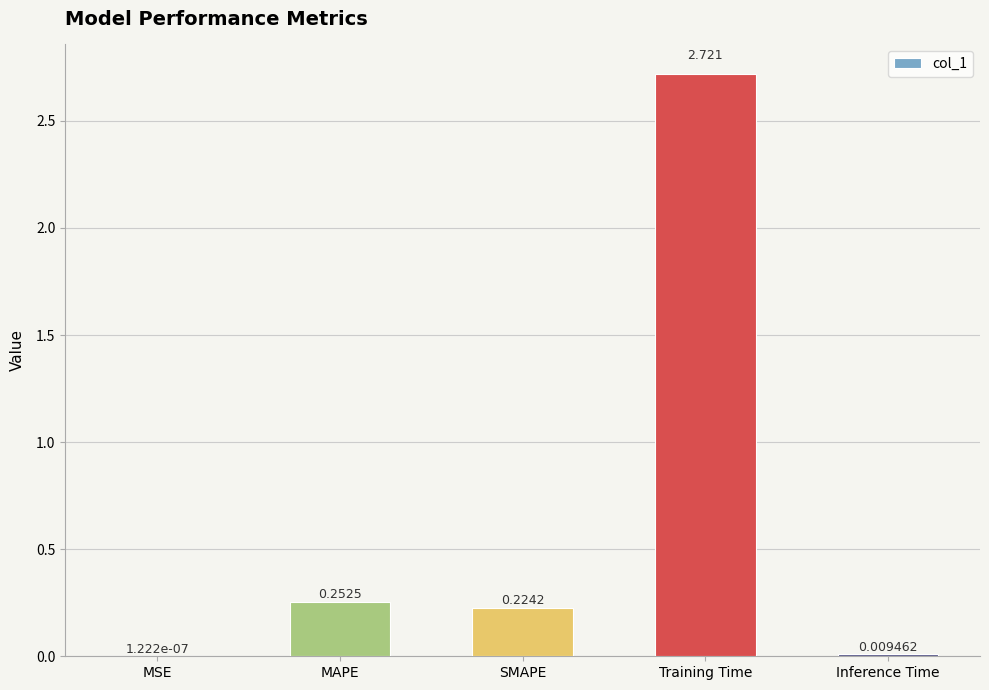

Count the number of data series in this chart.

1